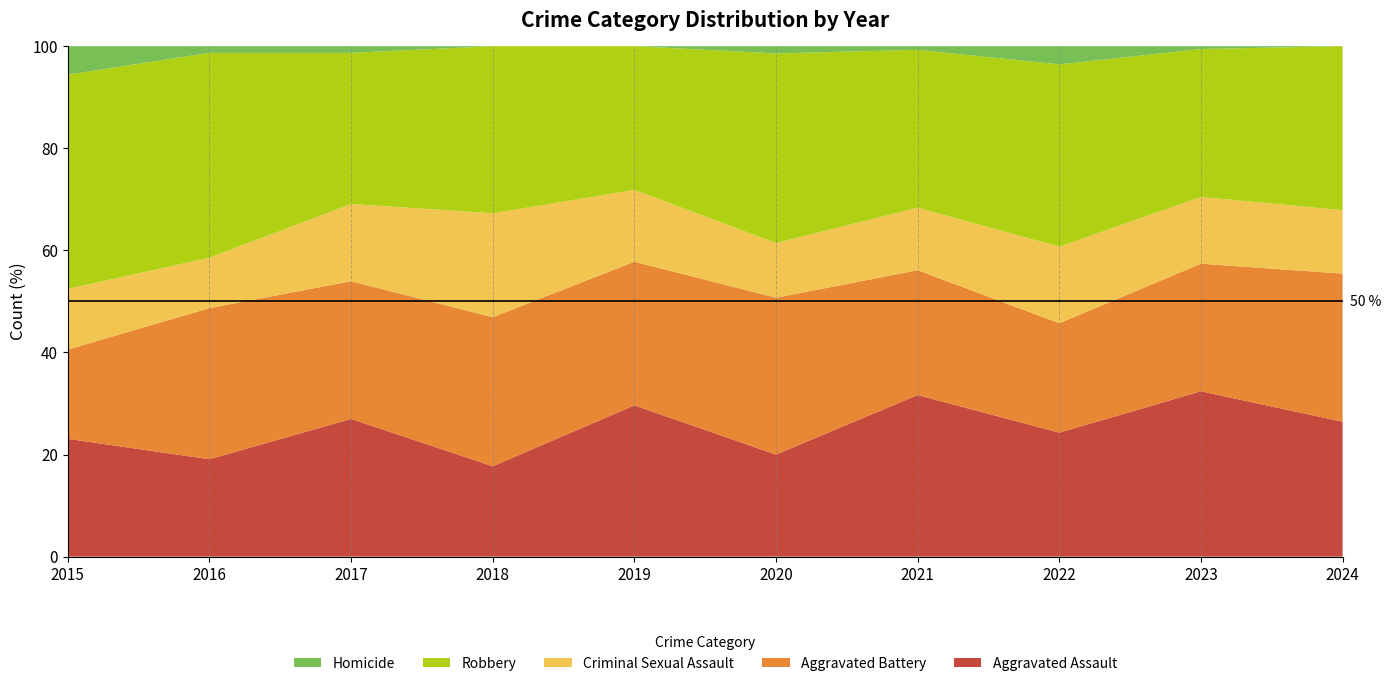

Reading right to left, extract all data points from this chart.

Aggravated Assault: 2024=51	2023=57	2022=34	2021=44	2020=28	2019=40	2018=20	2017=41	2016=29	2015=33
Aggravated Battery: 2024=56	2023=44	2022=30	2021=34	2020=43	2019=38	2018=33	2017=41	2016=45	2015=25
Criminal Sexual Assault: 2024=24	2023=23	2022=21	2021=17	2020=15	2019=19	2018=23	2017=23	2016=15	2015=17
Robbery: 2024=62	2023=51	2022=50	2021=43	2020=52	2019=38	2018=37	2017=45	2016=61	2015=60
Homicide: 2024=0	2023=1	2022=5	2021=1	2020=2	2019=0	2018=0	2017=2	2016=2	2015=8